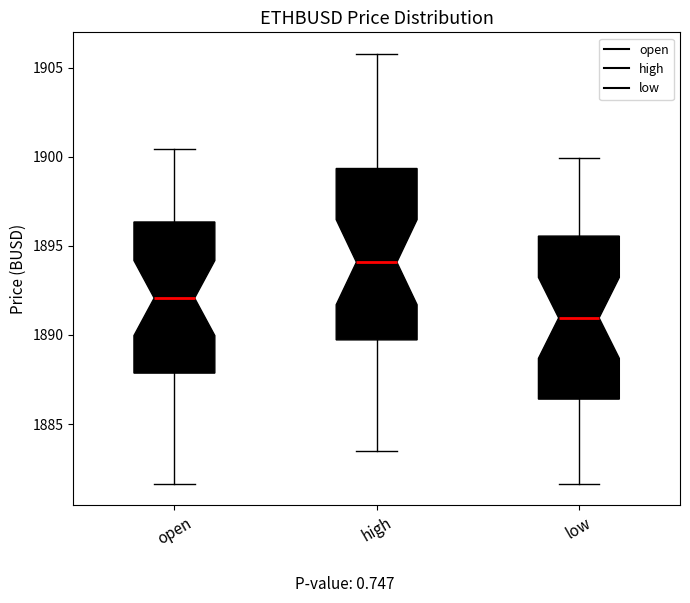

Which box's median line is the lowest?

low